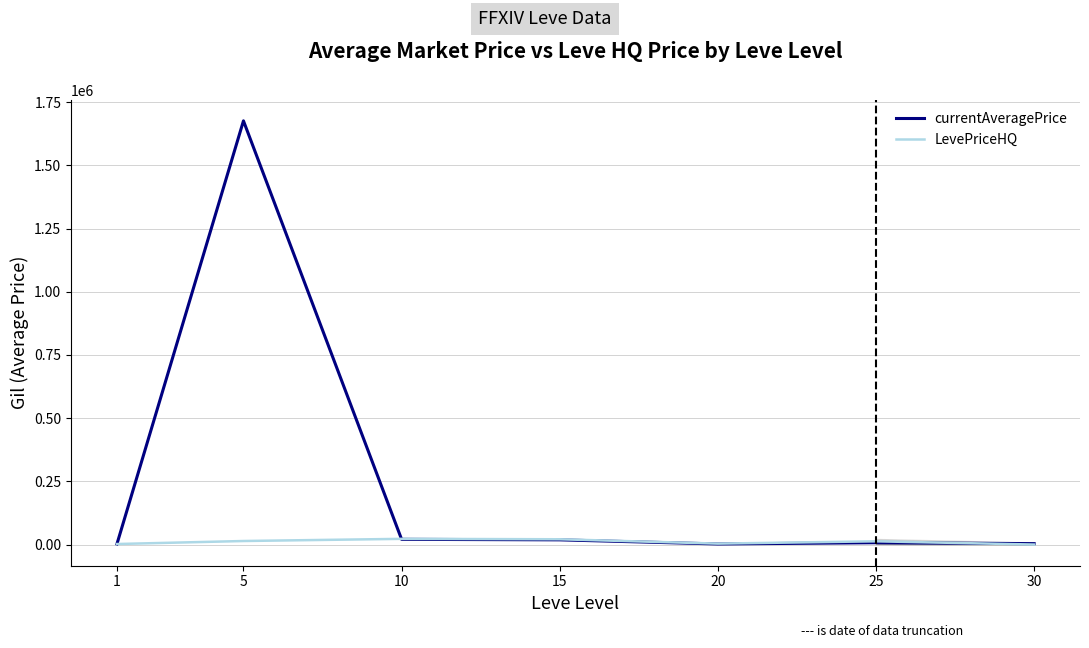

The value of currentAveragePrice at 30 is 2242.3. True or false?

False